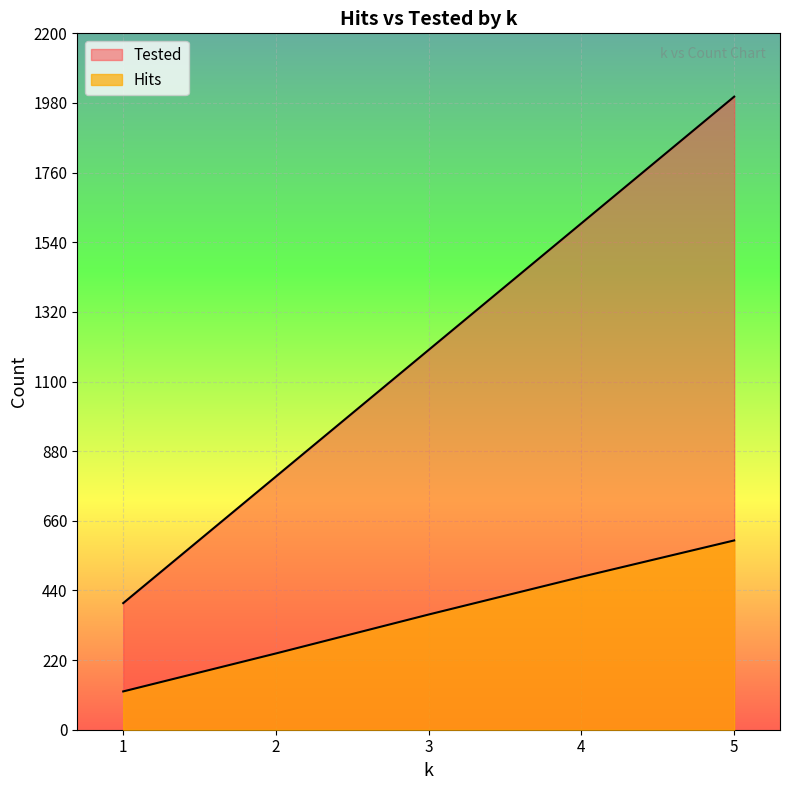

Rank the series at 2 from highest to lowest value.

Tested, Hits